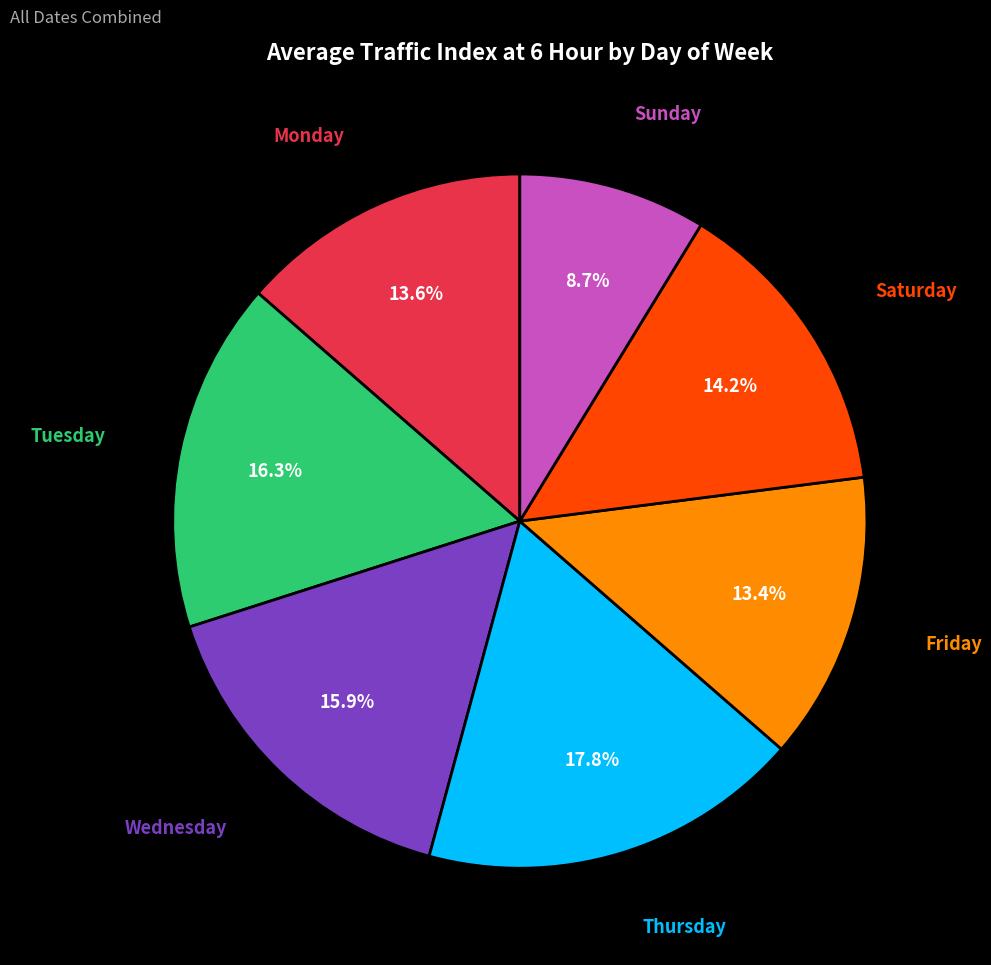

Is there any slice that represents more than half of the pie?

No